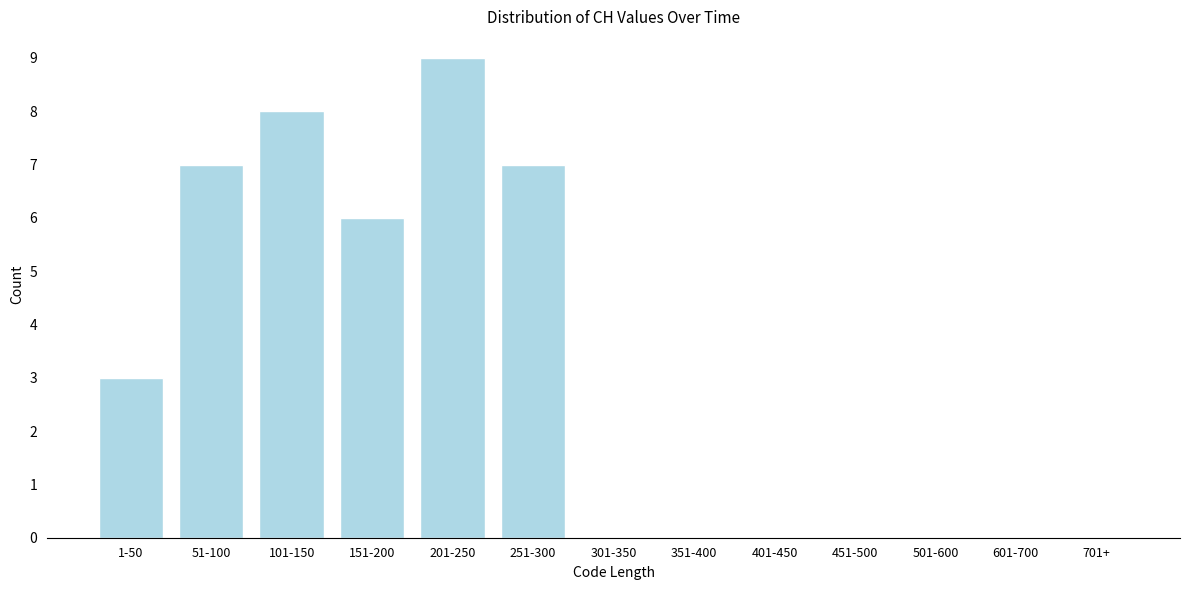

Reading left to right, transcribe all the data shown in this chart.

1-50=3	51-100=7	101-150=8	151-200=6	201-250=9	251-300=7	301-350=0	351-400=0	401-450=0	451-500=0	501-600=0	601-700=0	701+=0